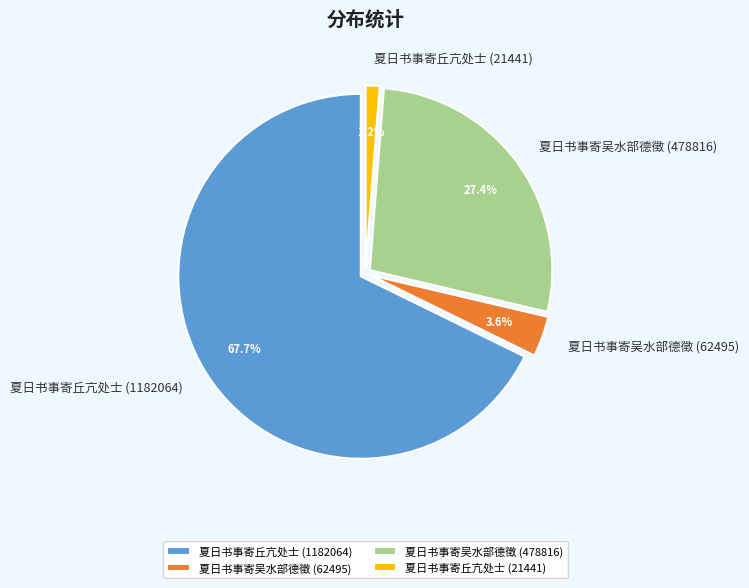

Which category has the smallest portion of the pie?

夏日书事寄丘亢处士 (21441)